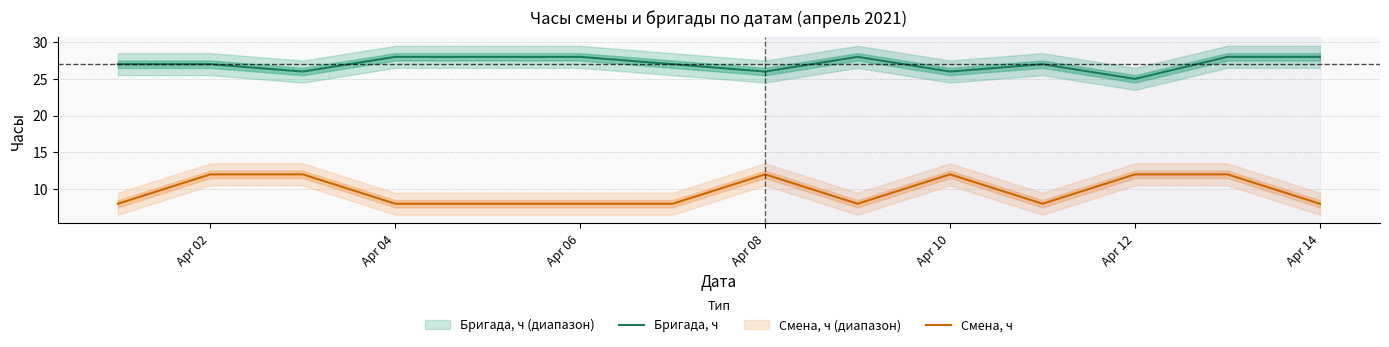

The Смена, ч series shows 3 at Apr 02. True or false?

False